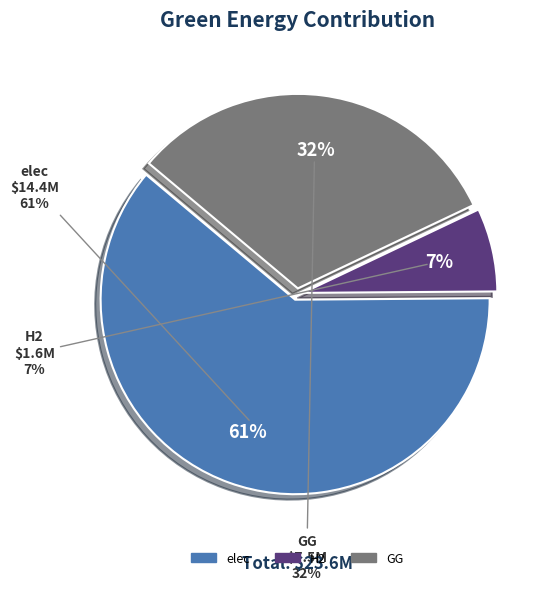

Which category has the smallest portion of the pie?

H2